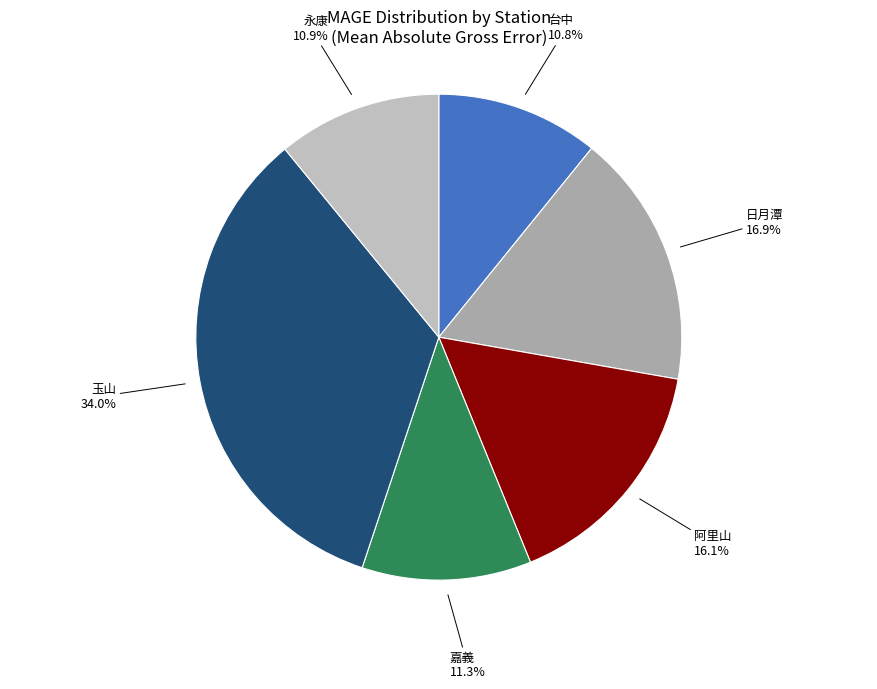

Rank the categories by value from highest to lowest.

玉山, 日月潭, 阿里山, 嘉義, 永康, 台中